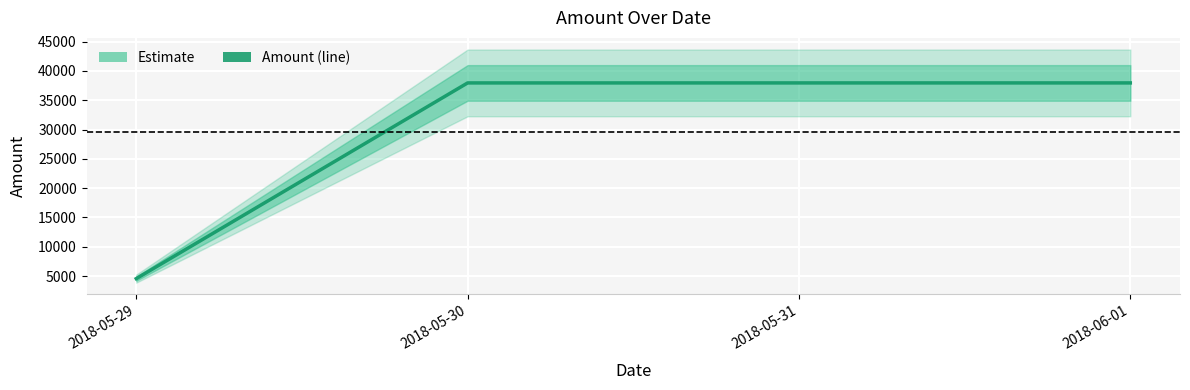

What is the label of the 2nd point from the left?

2018-05-30